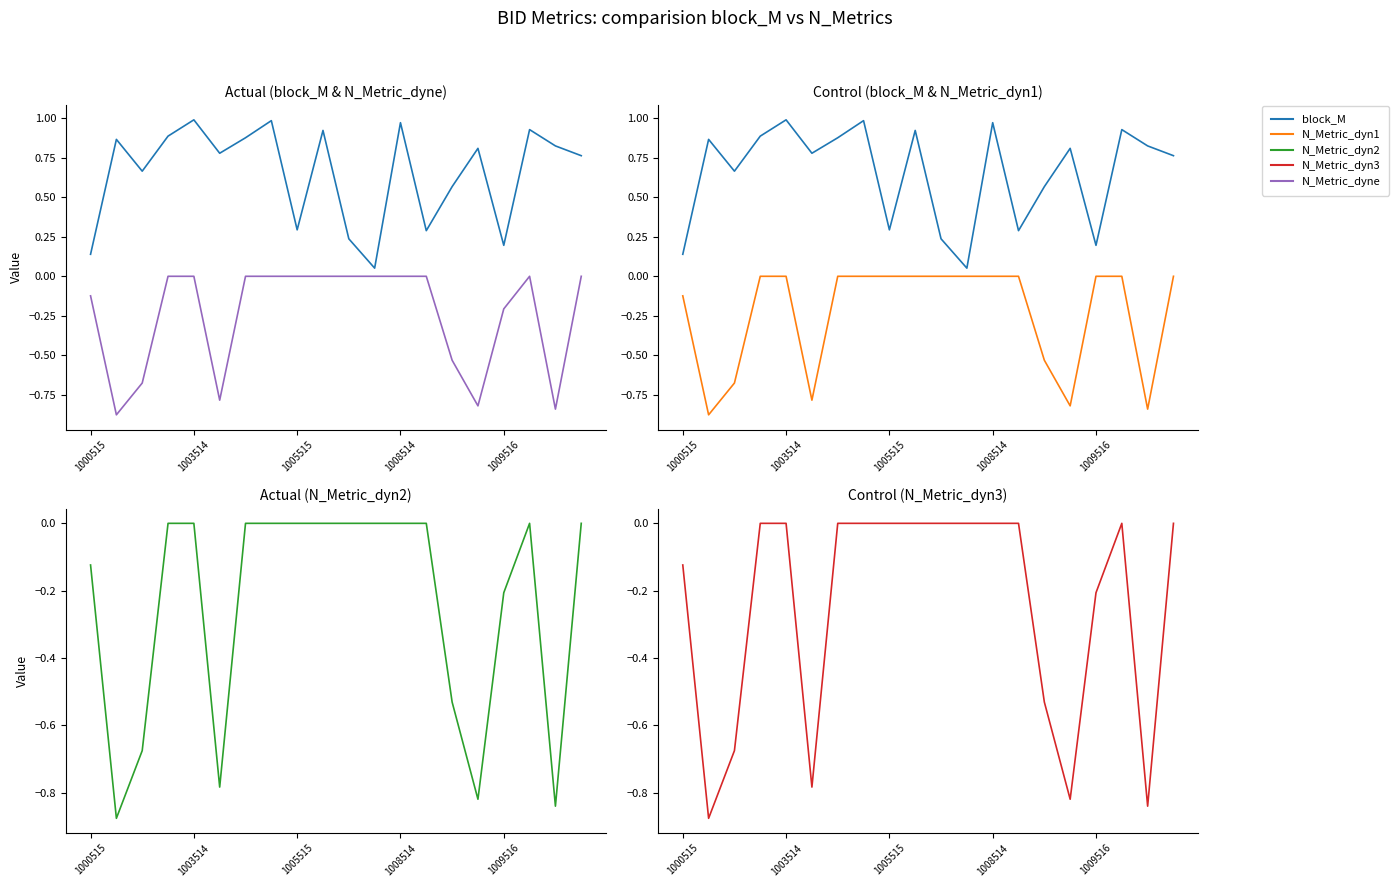

True or false: N_Metric_dyn2 has more than 2 points higher than both neighbors.

False